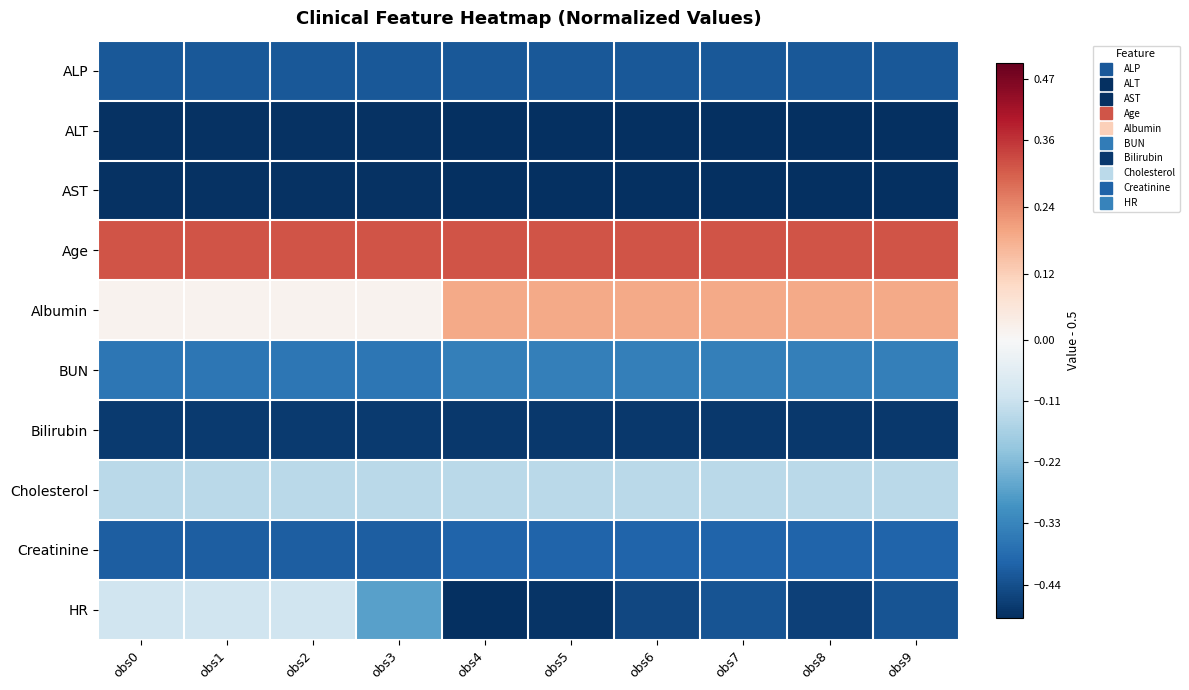

How many data points does each series have?

10